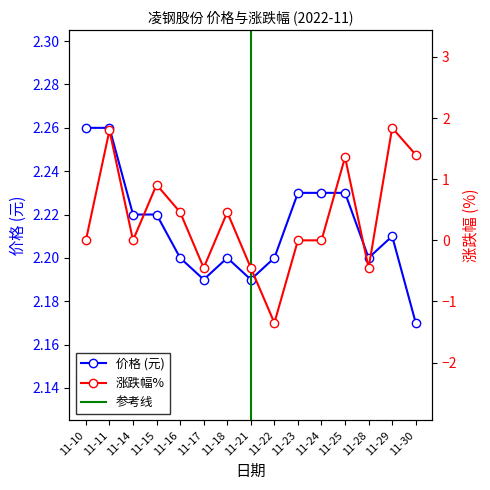

What is the total value across all series at 11-25?

3.6